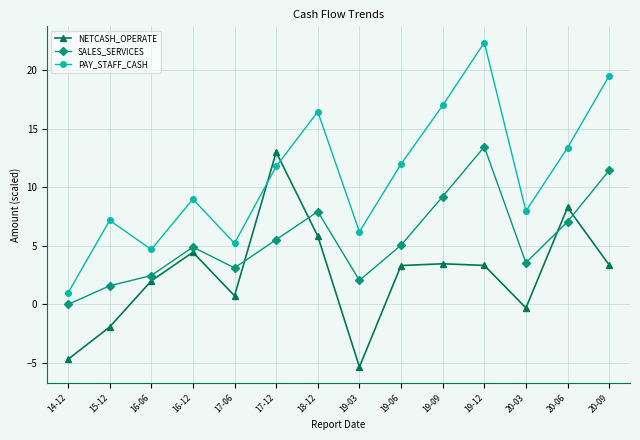

True or false: PAY_STAFF_CASH has a value of 4.7 at 16-06.

True